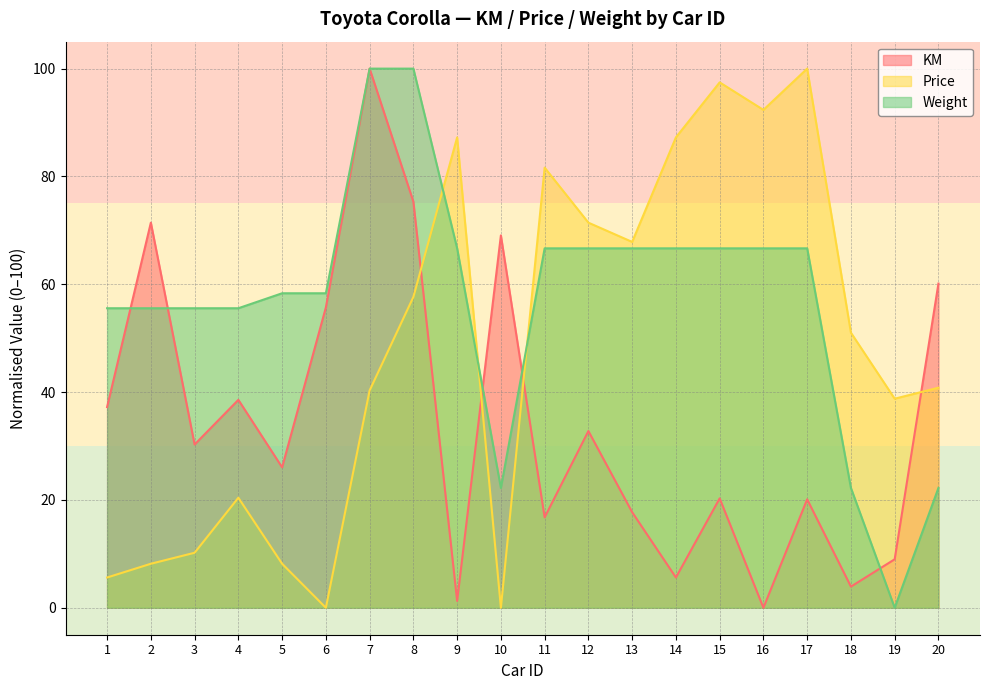

At how many categories does at least one series exceed 89?

5